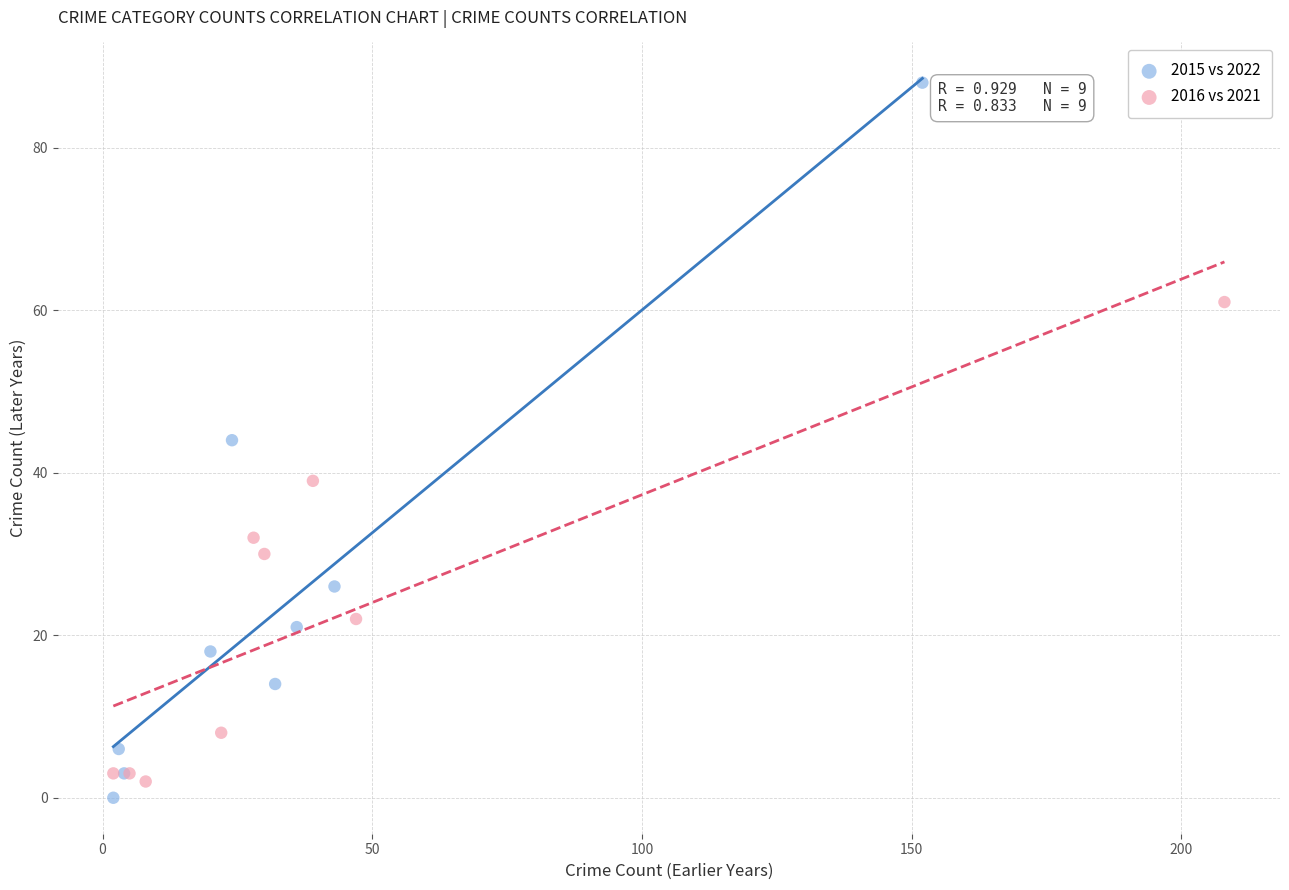

Which series reaches the maximum Y coordinate?

2015 vs 2022